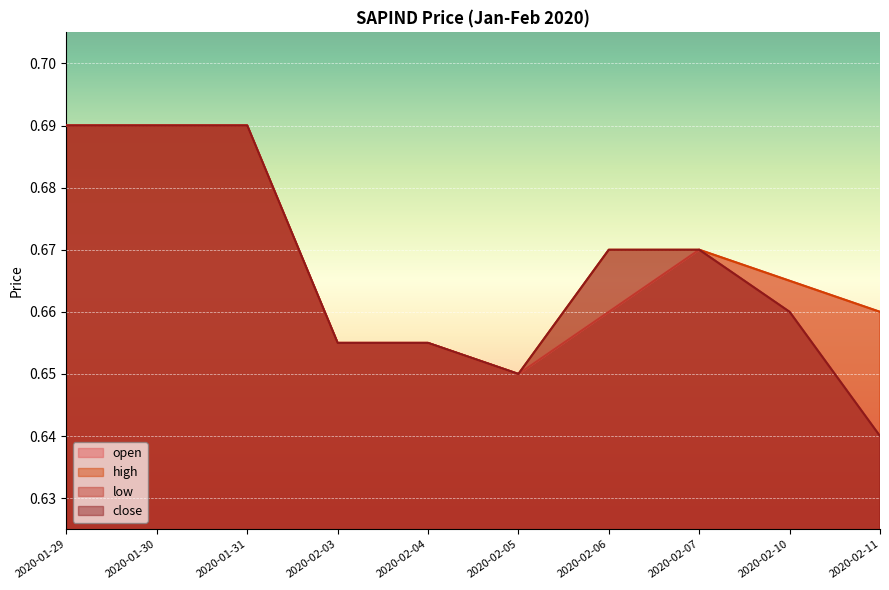

Where is the first local minimum for close?

2020-02-05